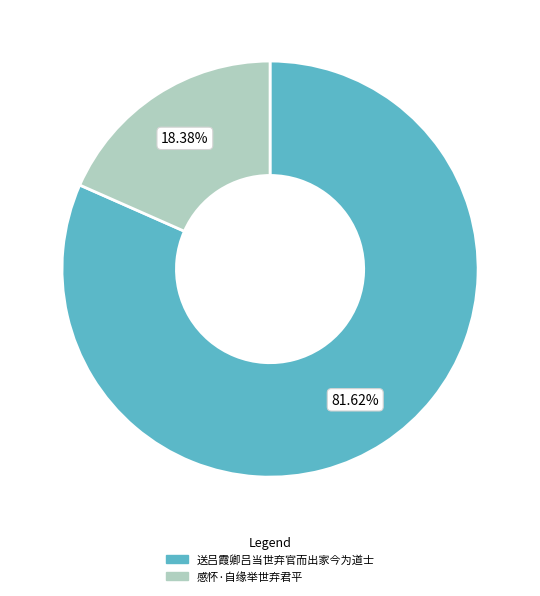

What is the majority slice?

送吕霞卿吕当世弃官而出家今为道士